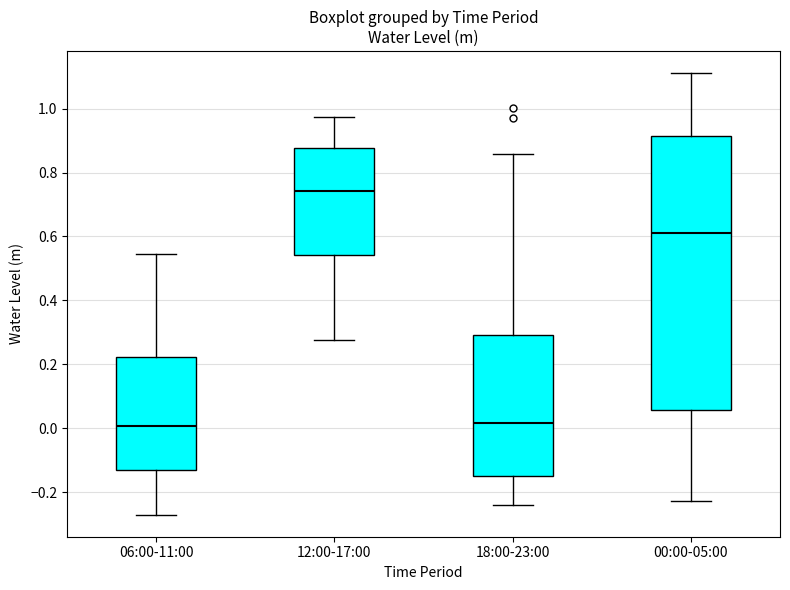

Reading left to right, transcribe this box plot: for each box, give where its median line is, the range the box spans, and where its two whiskers end, as read against the y-axis. The values are not printed on the chart, so give them approximately, as read against the axis.

06:00-11:00: median 0.00, box -0.14 to 0.22, whiskers -0.28 to 0.54
12:00-17:00: median 0.74, box 0.54 to 0.88, whiskers 0.28 to 0.98
18:00-23:00: median 0.02, box -0.16 to 0.30, whiskers -0.24 to 0.86
00:00-05:00: median 0.62, box 0.06 to 0.92, whiskers -0.22 to 1.12